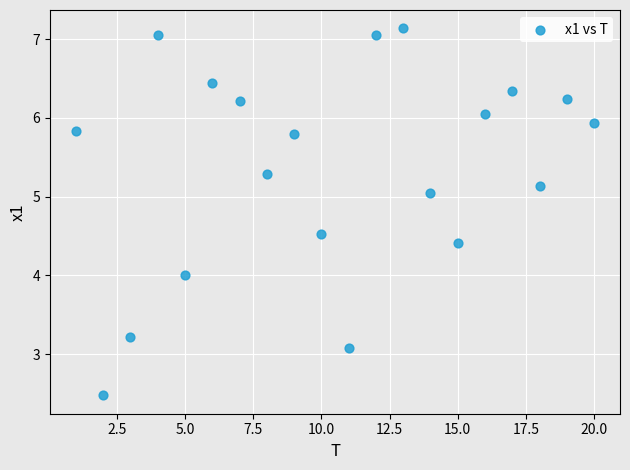

What is the range of X values (max minus min)?

19.0